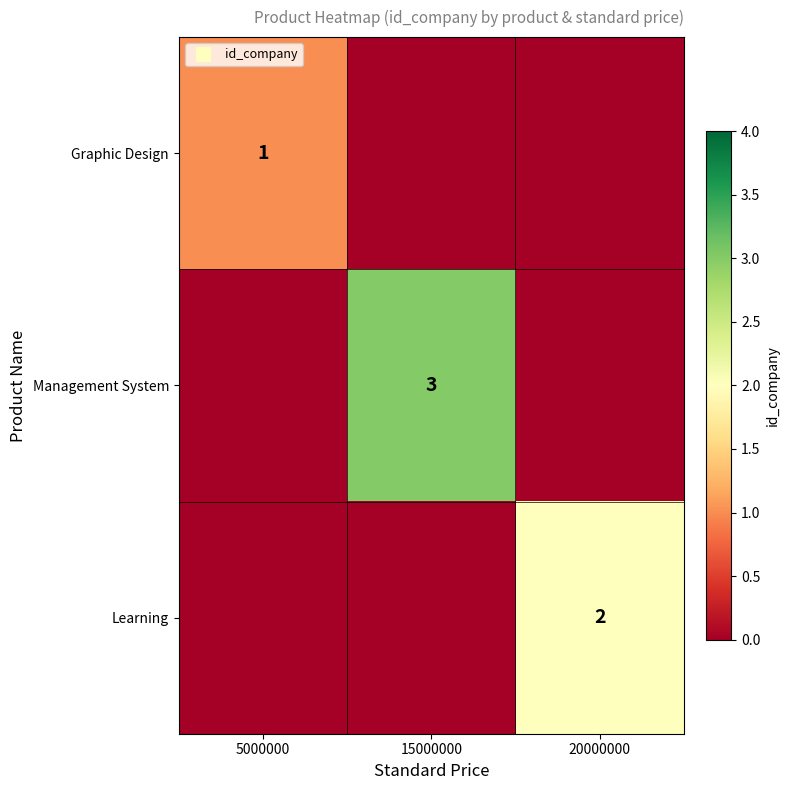

The Management System series shows 0 at 20000000. True or false?

True